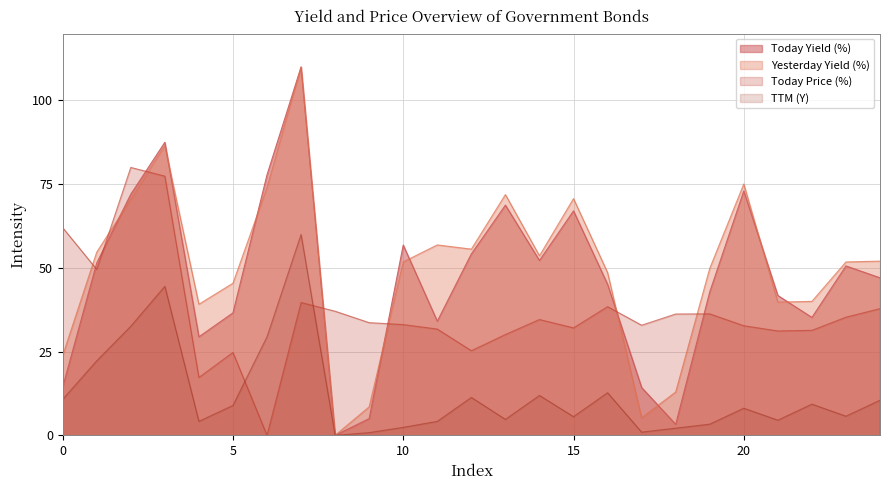

Which has a higher value, 5 or 7?

7